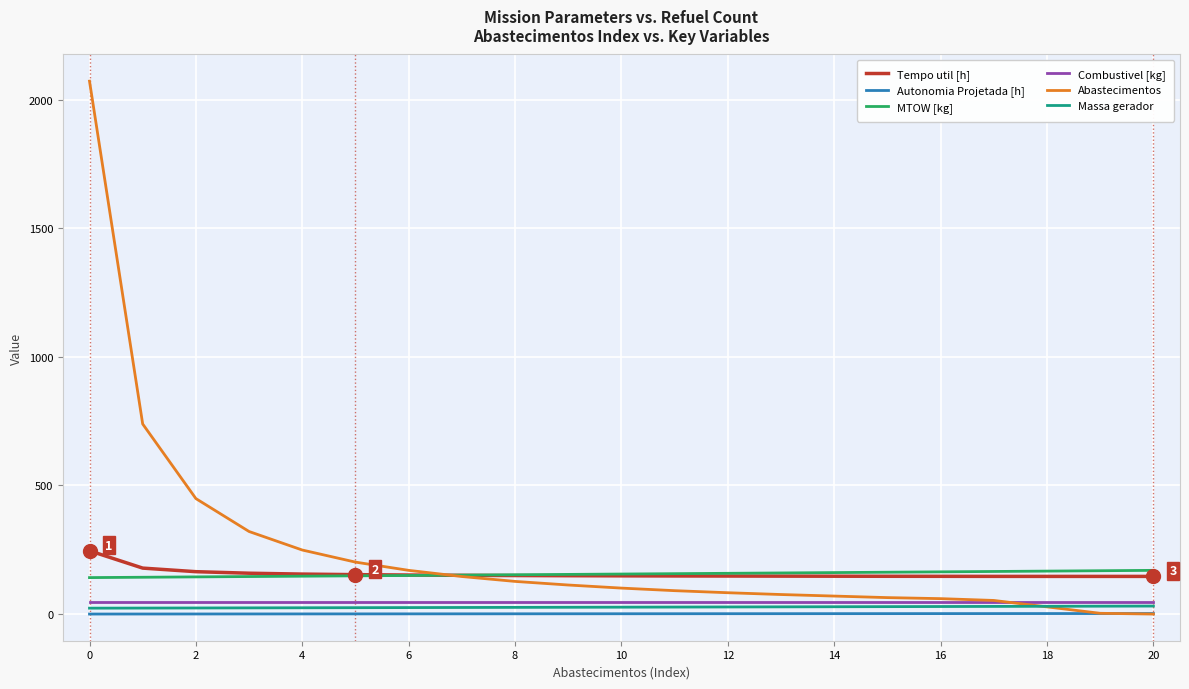

What is the greatest value displayed?

2072.0